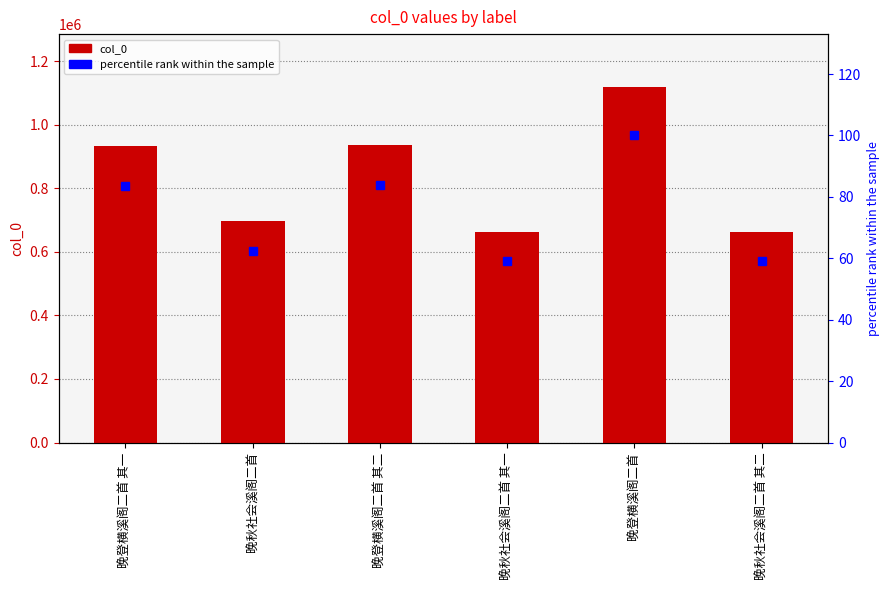

At which category is the sum across all series the highest?

晚登横溪阁二首